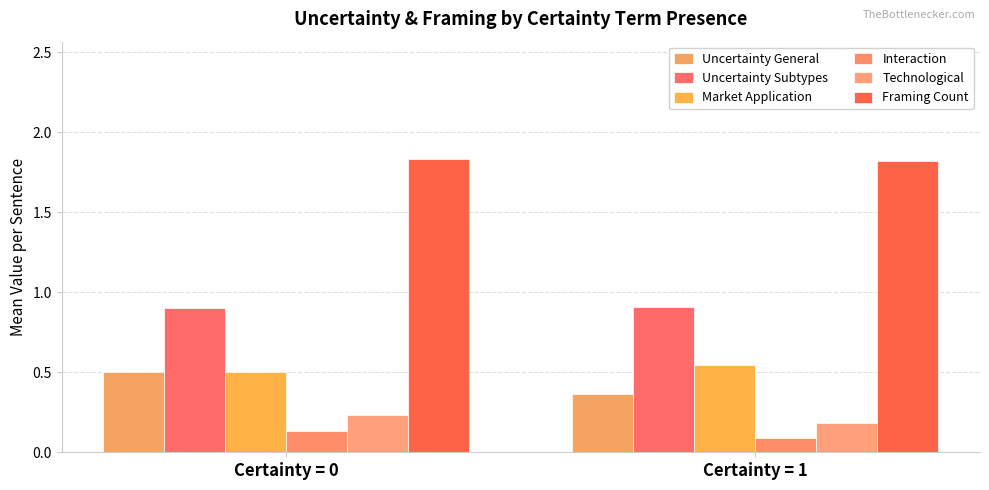

The value of Market Application at Certainty = 0 is 0.5. True or false?

True